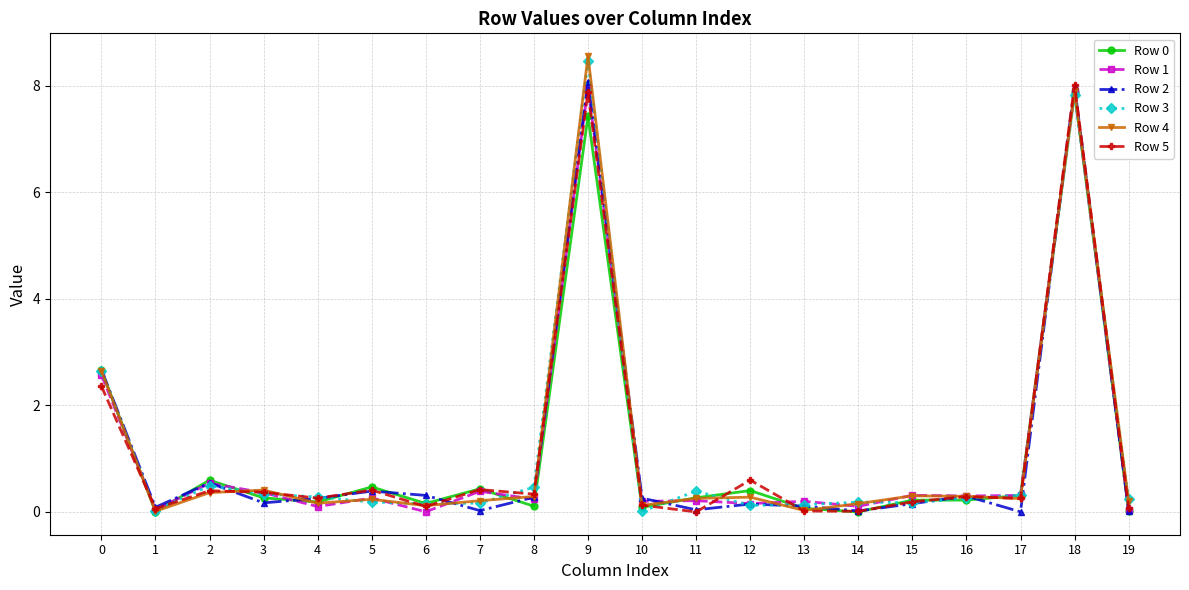

True or false: Row 1 has more than 0 interior local peaks.

True